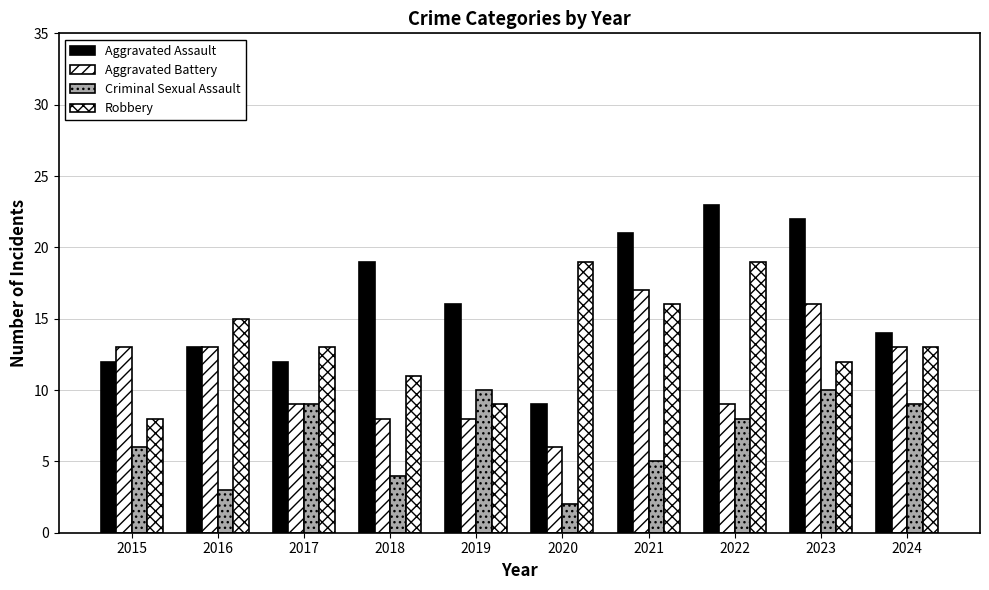

Does the chart contain any negative values?

No